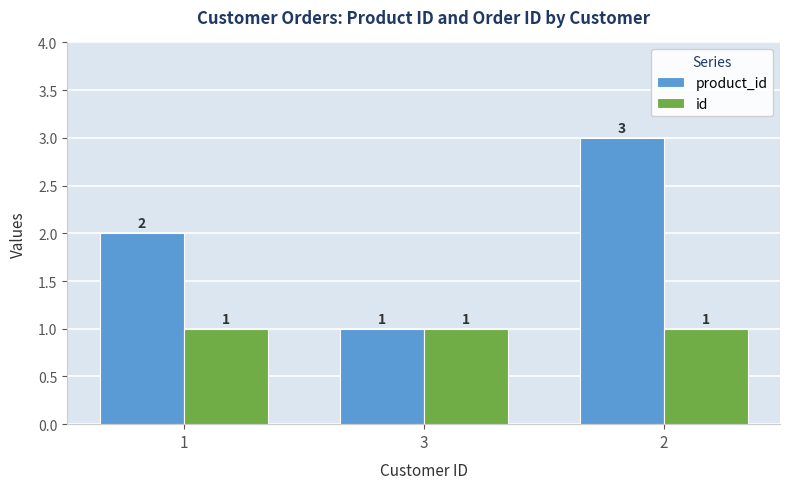

At which label does product_id reach its minimum?

3